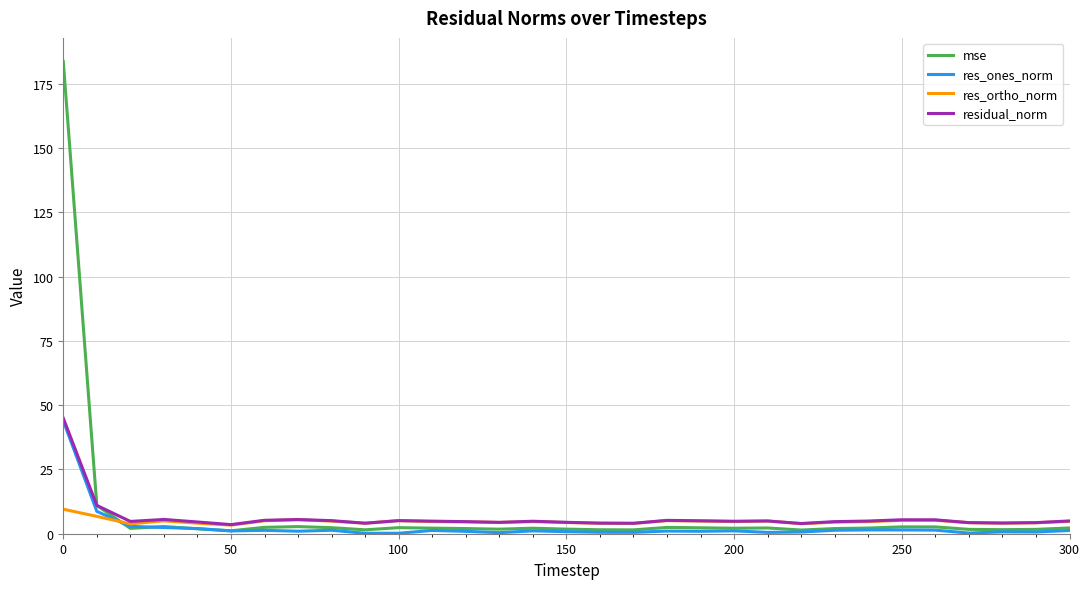

Which series has the widest spread of values?

mse